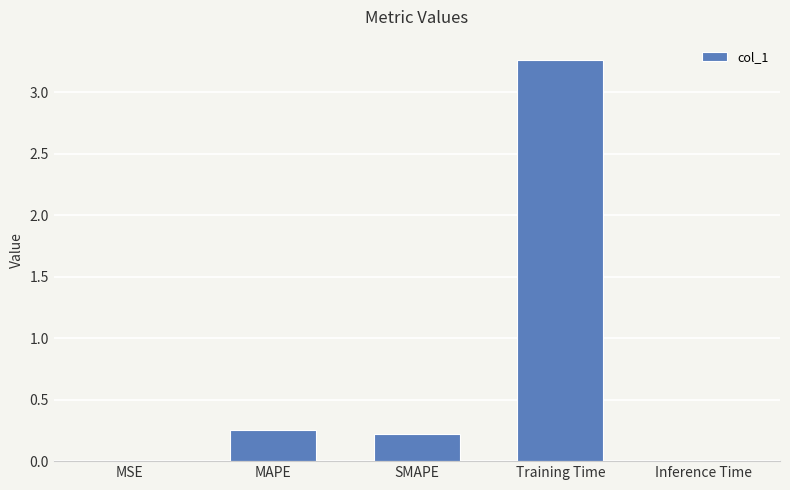

Between MSE and SMAPE, which is larger?

SMAPE